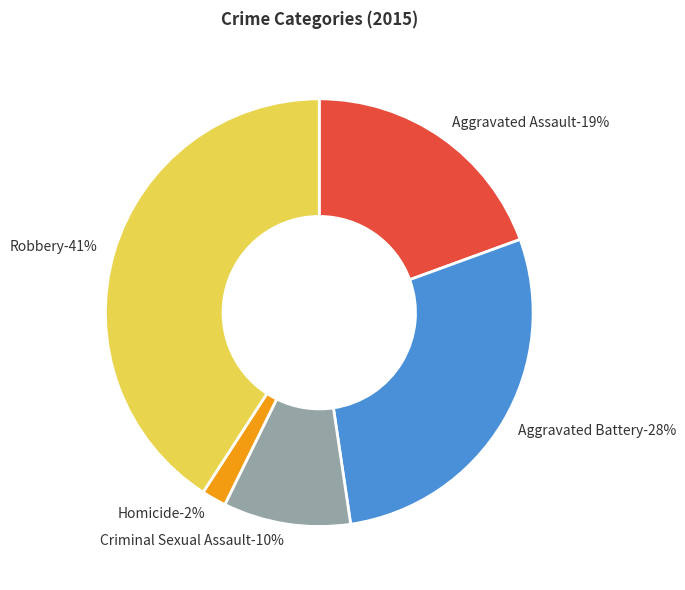

Is there a majority slice in this chart?

No